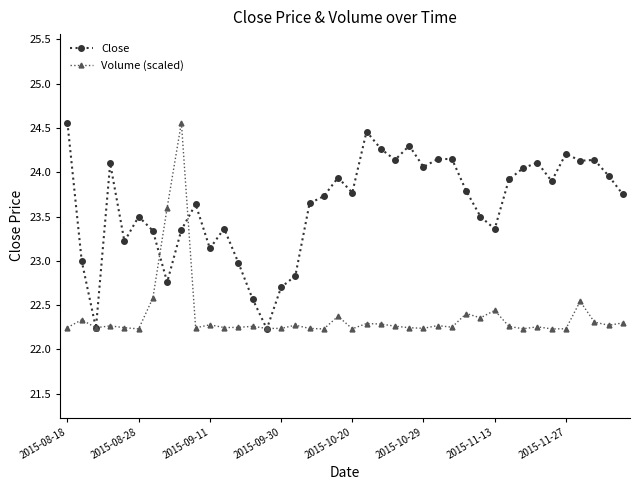

What are all the series names shown in the legend?

Close, Volume (scaled)